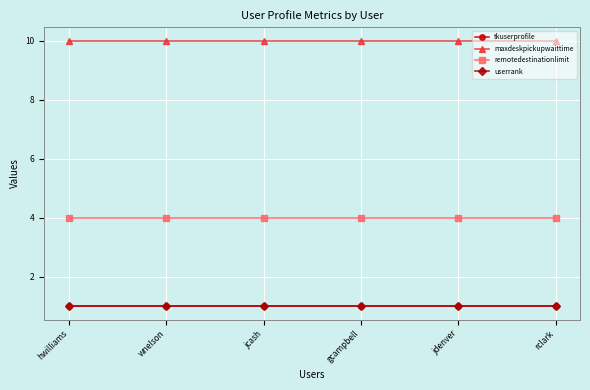

True or false: tkuserprofile has more than 2 points higher than both neighbors.

False